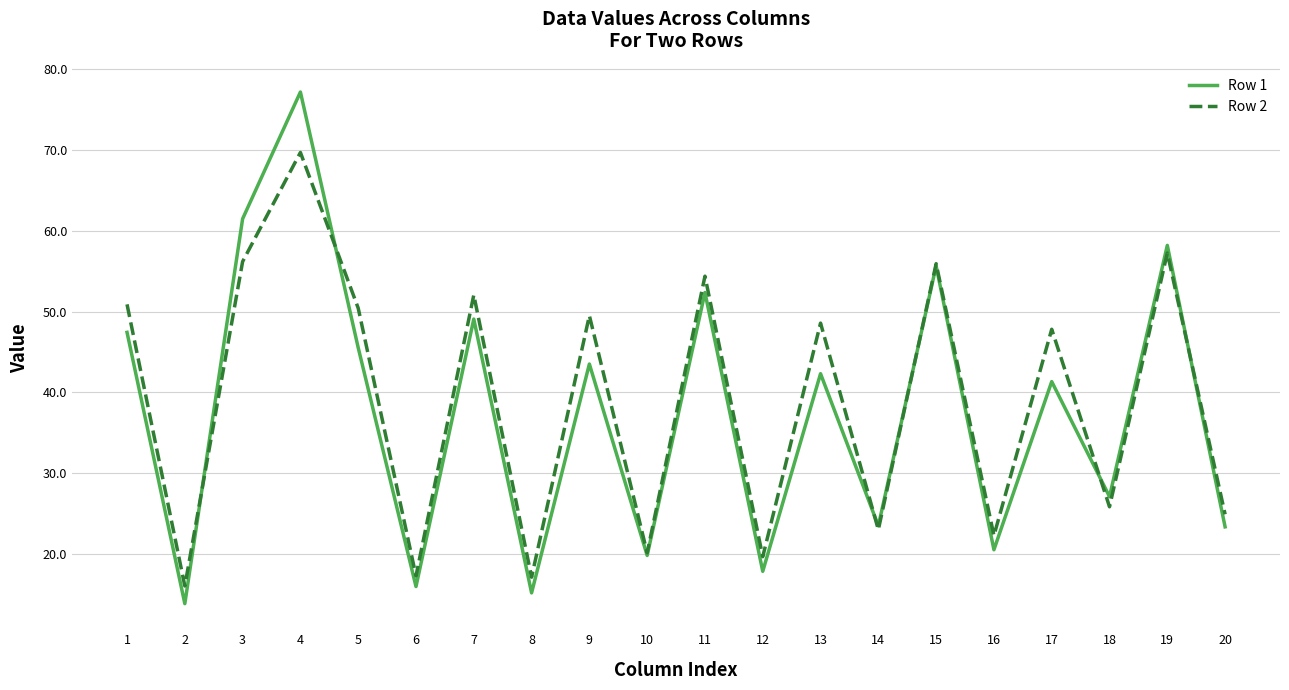

The Row 1 series shows 36.1 at 16. True or false?

False